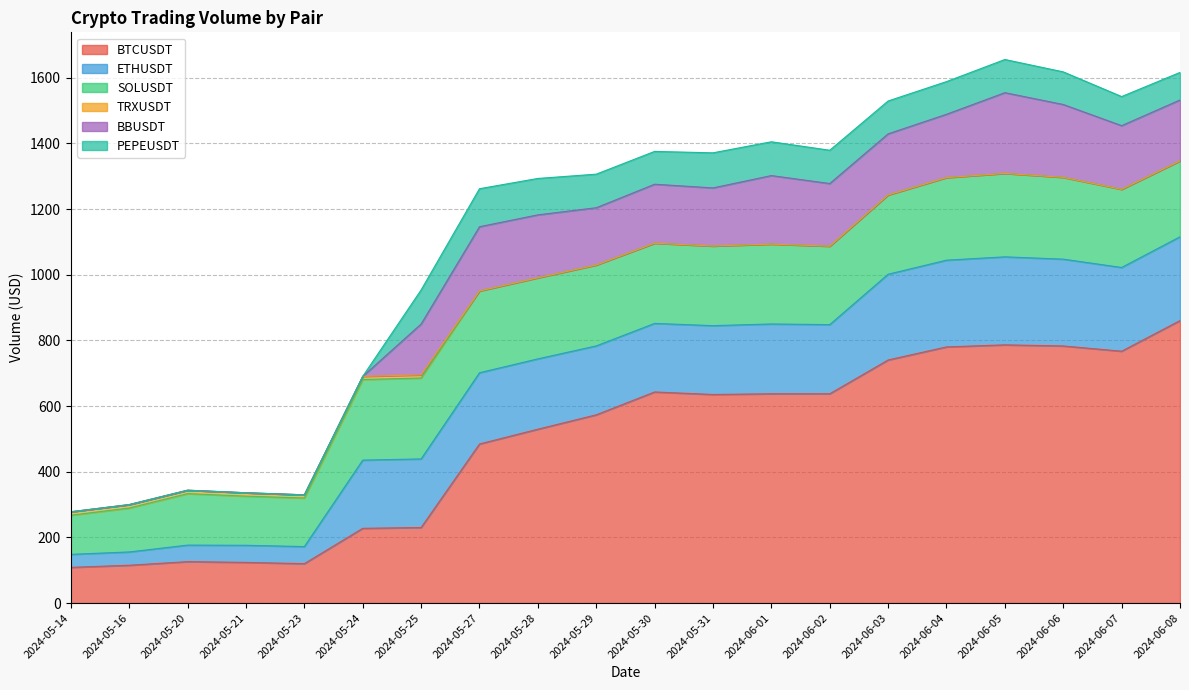

Reading right to left, transcribe all the data shown in this chart.

BTCUSDT: 860.5	767.2	783.2	786.6	780.3	740.5	637.5	637.5	635.4	643.1	573.4	529.6	484.6	230.2	227.7	120.1	123.9	126.2	115.2	108.8
ETHUSDT: 255.3	255.0	264.4	268.1	264.2	261.2	210.7	212.6	209.6	208.8	209.9	214.2	217.0	208.9	207.7	52.0	52.1	50.3	40.5	39.6
SOLUSDT: 231.2	238.0	249.2	254.2	251.6	241.5	238.9	243.3	242.6	244.4	246.5	247.0	249.1	246.5	245.5	148.0	149.7	156.8	133.8	119.3
TRXUSDT: 0.0	0.1	0.0	0.0	0.0	0.0	0.0	0.0	0.0	0.0	0.0	0.0	0.0	9.5	9.7	9.6	10.3	10.4	10.4	10.5
BBUSDT: 185.6	193.9	221.8	245.8	192.8	186.1	190.8	208.7	177.0	179.6	174.4	191.7	195.7	155.0	0.0	0.0	0.0	0.0	0.0	0.0
PEPEUSDT: 83.9	88.5	99.4	101.0	99.5	100.0	101.4	103.0	106.8	99.9	102.3	110.9	115.8	103.7	0.0	0.0	0.0	0.0	0.0	0.0